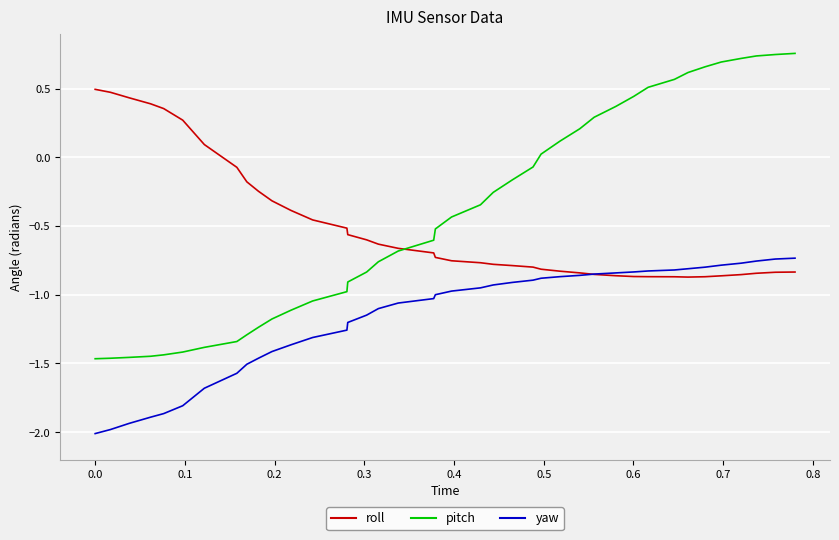

Rank the series by their maximum value, from lowest to highest.

yaw, roll, pitch